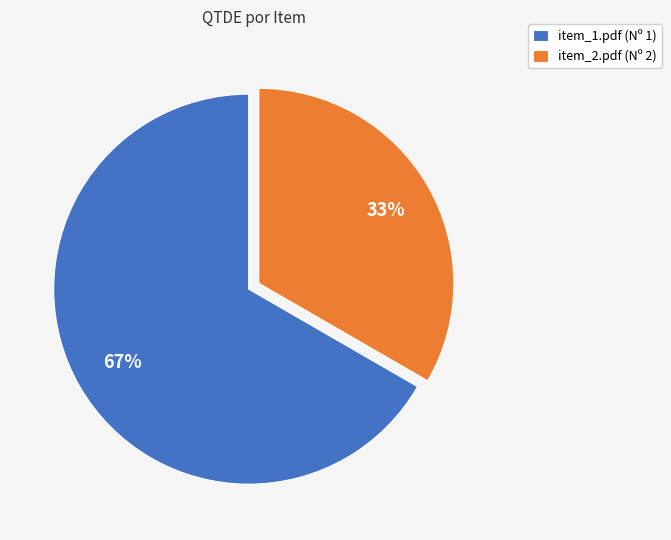

How many segments does this pie chart have?

2